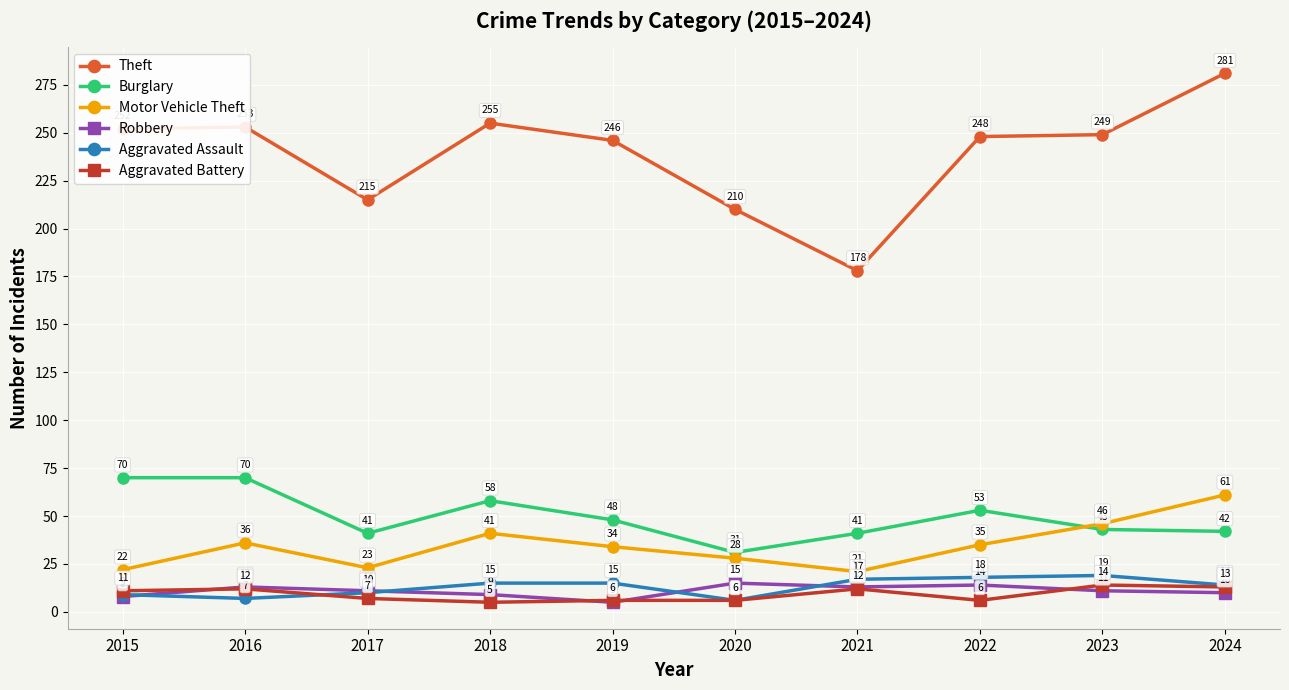

True or false: Burglary and Aggravated Assault intersect in this chart.

False